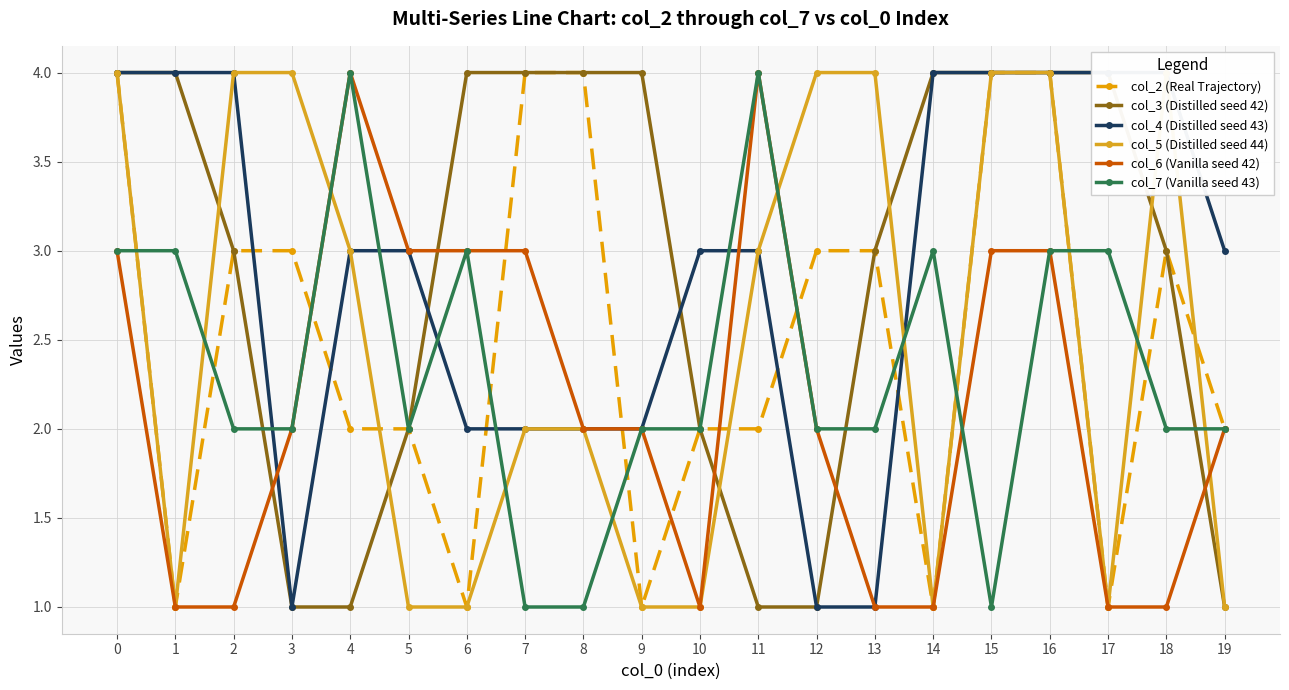

Reading right to left, extract all data points from this chart.

col_2 (Real Trajectory): 19=2	18=3	17=1	16=4	15=4	14=1	13=3	12=3	11=2	10=2	9=1	8=4	7=4	6=1	5=2	4=2	3=3	2=3	1=1	0=4
col_3 (Distilled seed 42): 19=1	18=3	17=4	16=4	15=4	14=4	13=3	12=1	11=1	10=2	9=4	8=4	7=4	6=4	5=2	4=1	3=1	2=3	1=4	0=4
col_4 (Distilled seed 43): 19=3	18=4	17=4	16=4	15=4	14=4	13=1	12=1	11=3	10=3	9=2	8=2	7=2	6=2	5=3	4=3	3=1	2=4	1=4	0=4
col_5 (Distilled seed 44): 19=1	18=4	17=1	16=4	15=4	14=1	13=4	12=4	11=3	10=1	9=1	8=2	7=2	6=1	5=1	4=3	3=4	2=4	1=1	0=4
col_6 (Vanilla seed 42): 19=2	18=1	17=1	16=3	15=3	14=1	13=1	12=2	11=4	10=1	9=2	8=2	7=3	6=3	5=3	4=4	3=2	2=1	1=1	0=3
col_7 (Vanilla seed 43): 19=2	18=2	17=3	16=3	15=1	14=3	13=2	12=2	11=4	10=2	9=2	8=1	7=1	6=3	5=2	4=4	3=2	2=2	1=3	0=3